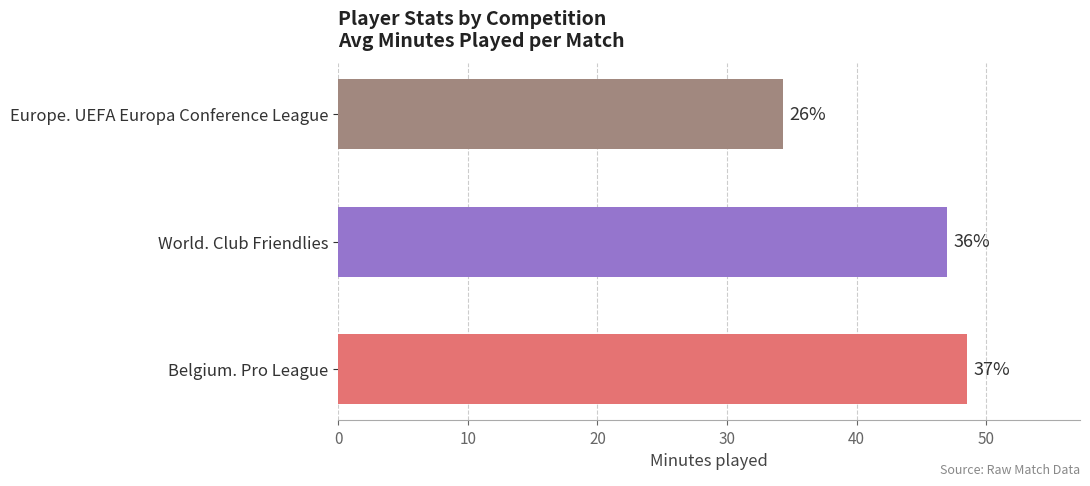

Does the chart contain any negative values?

No